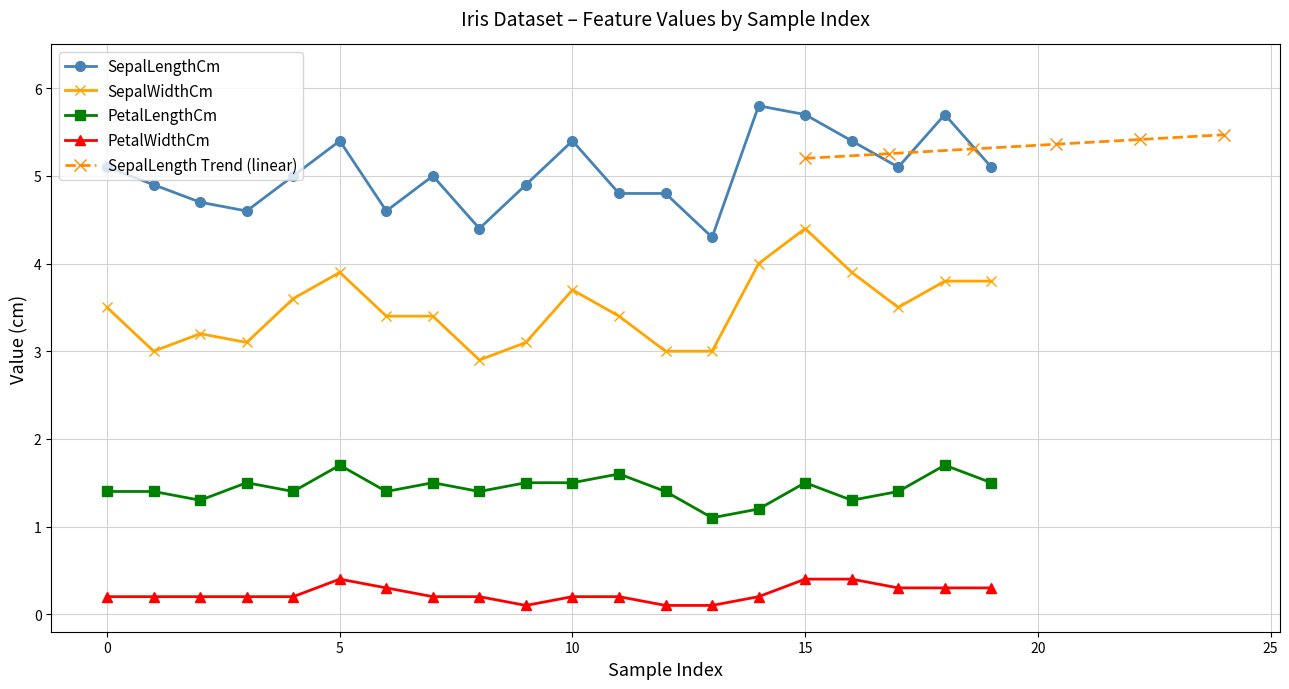

What is the minimum value for PetalLengthCm?

1.1